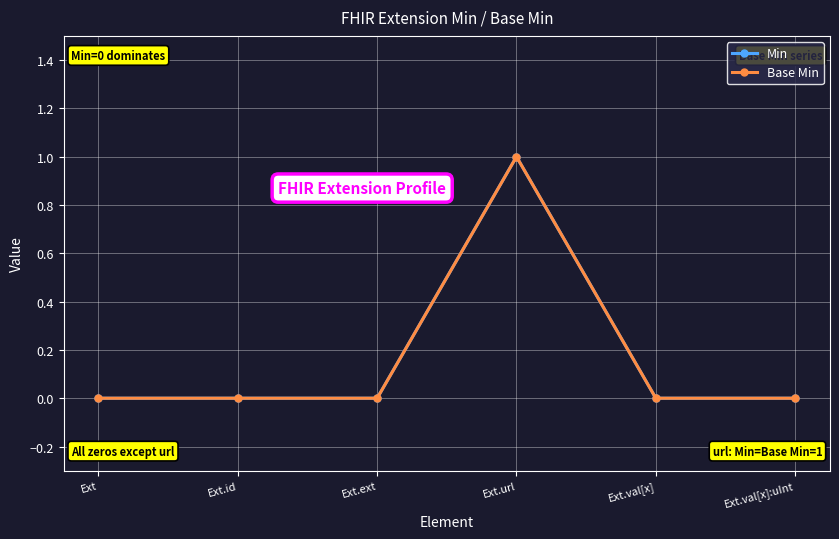

Does the chart have visible grid lines?

Yes